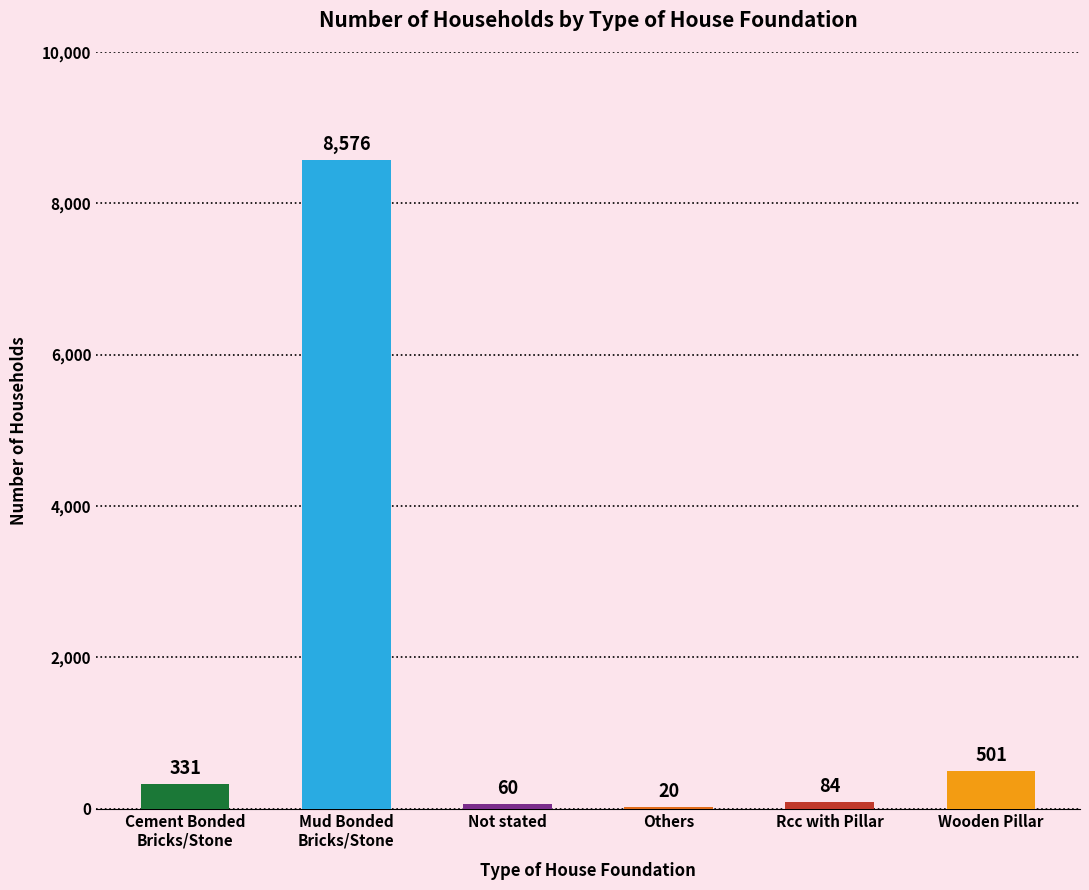

What is the change in value from Not stated to Rcc with Pillar?

+24